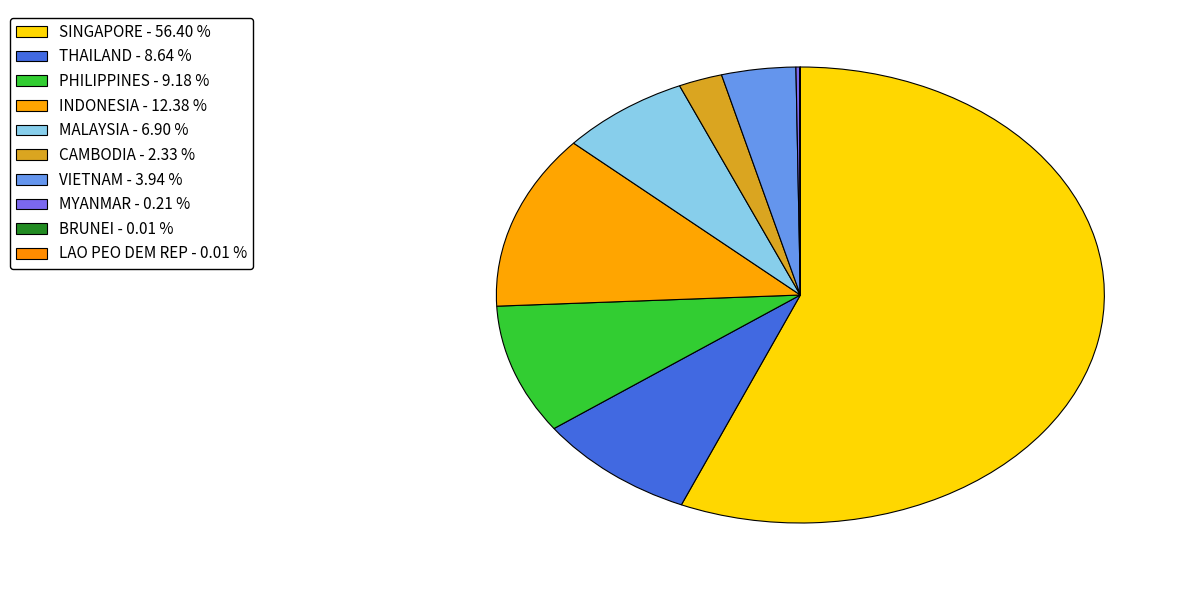

Is it true that SINGAPORE is 56% of the pie?

True